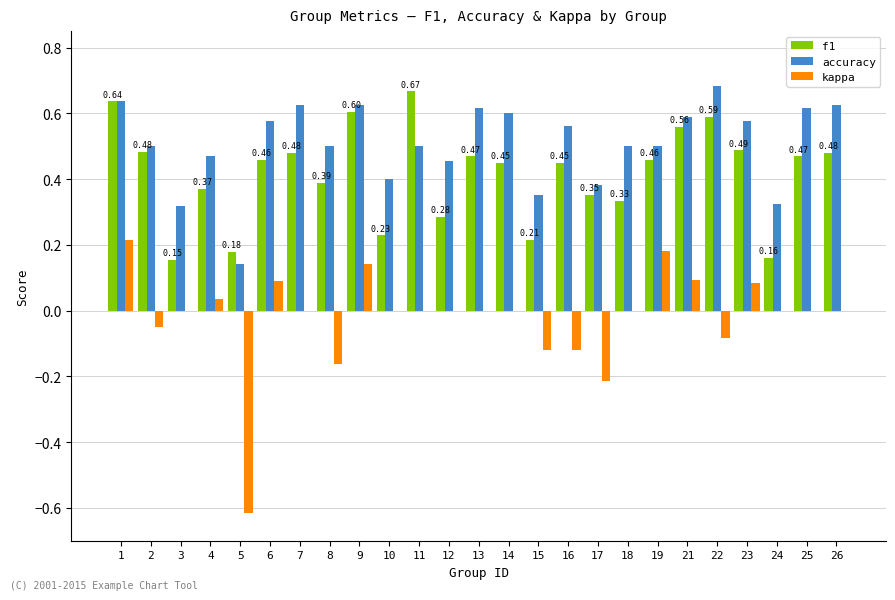

Which series has the largest total across all categories?

accuracy